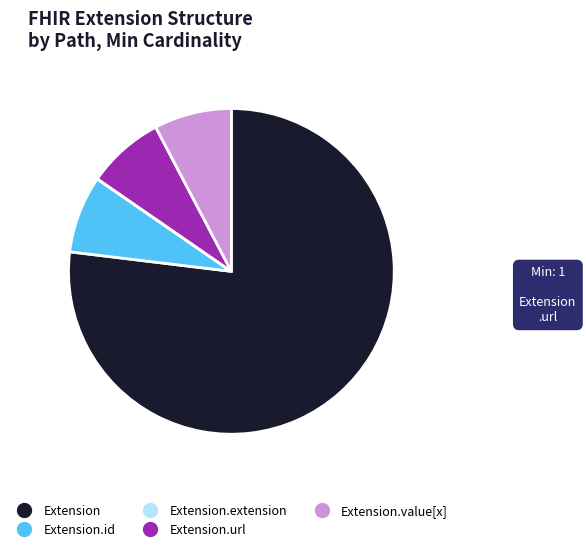

Is there a majority slice in this chart?

Yes